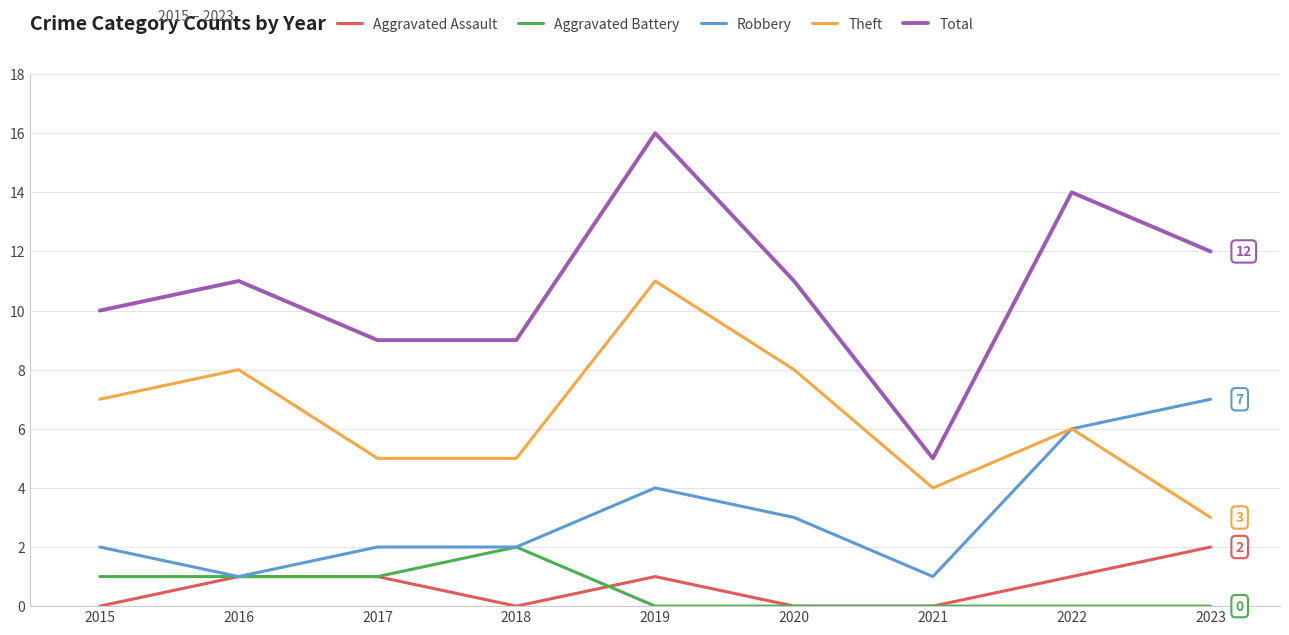

At how many categories does at least one series exceed 15?

1